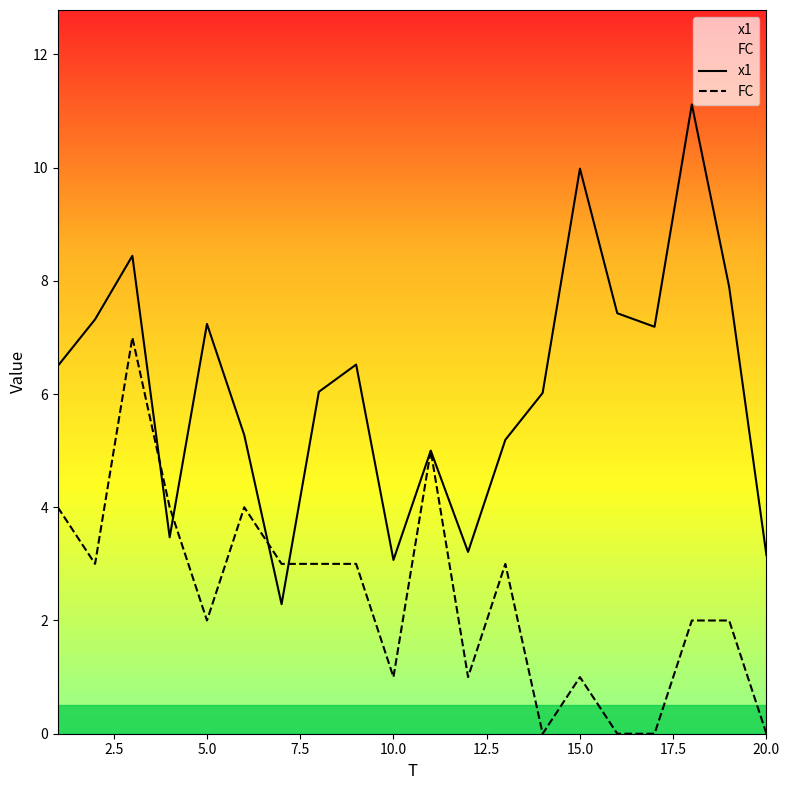

Count the FC values in the range 1 to 4.

14